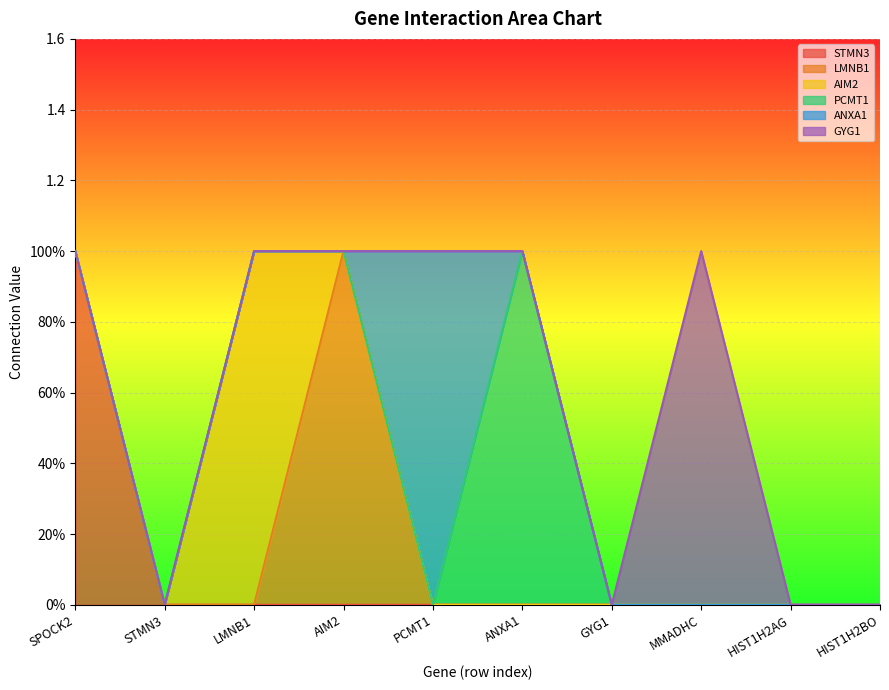

Does the chart display data point markers on the line(s)?

No